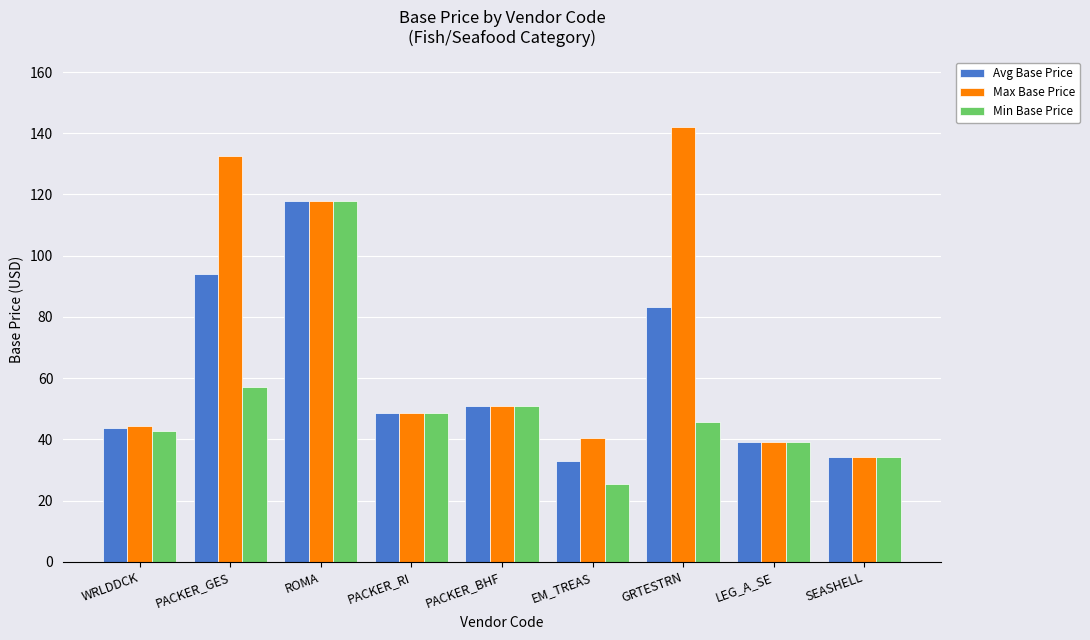

At which label does Min Base Price reach its minimum?

EM_TREAS